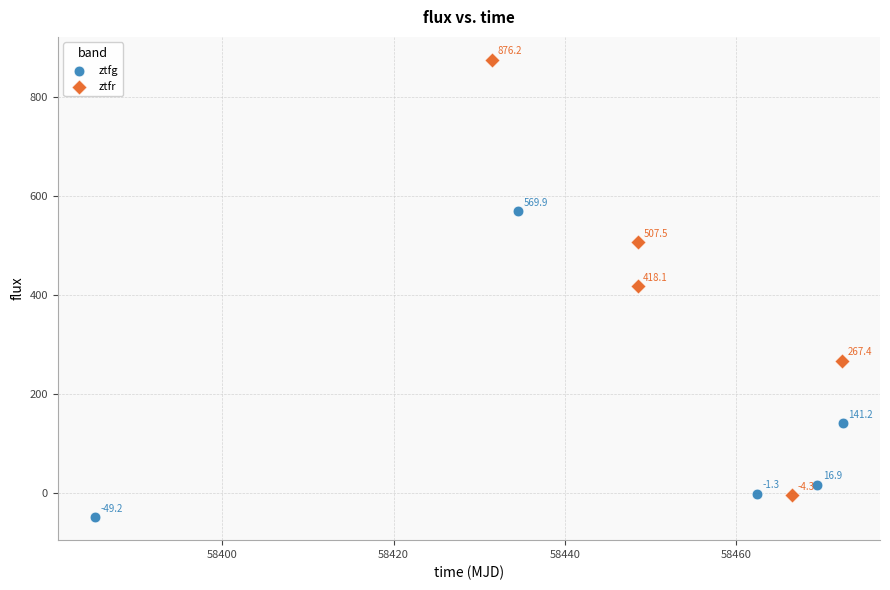

Which series has the largest Y range (max minus min)?

ztfr